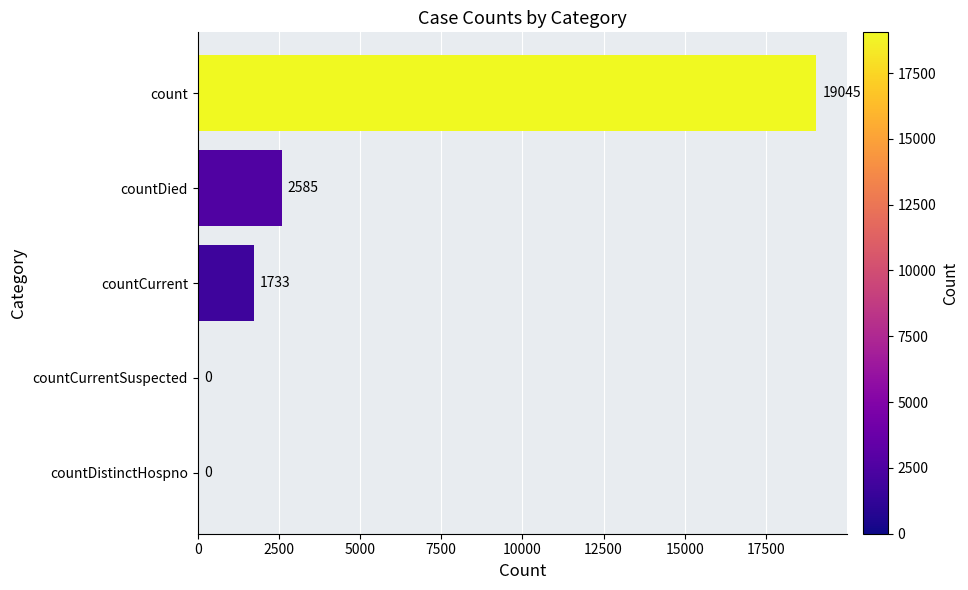

The chart shows a value of 2585 at countDied. True or false?

True